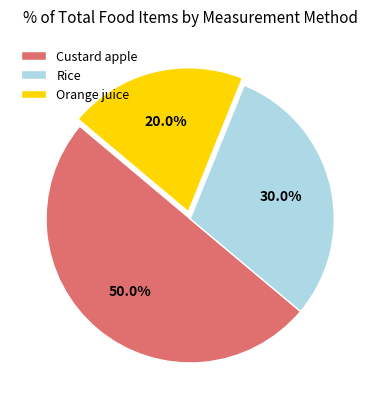

How many slices are in this pie chart?

3